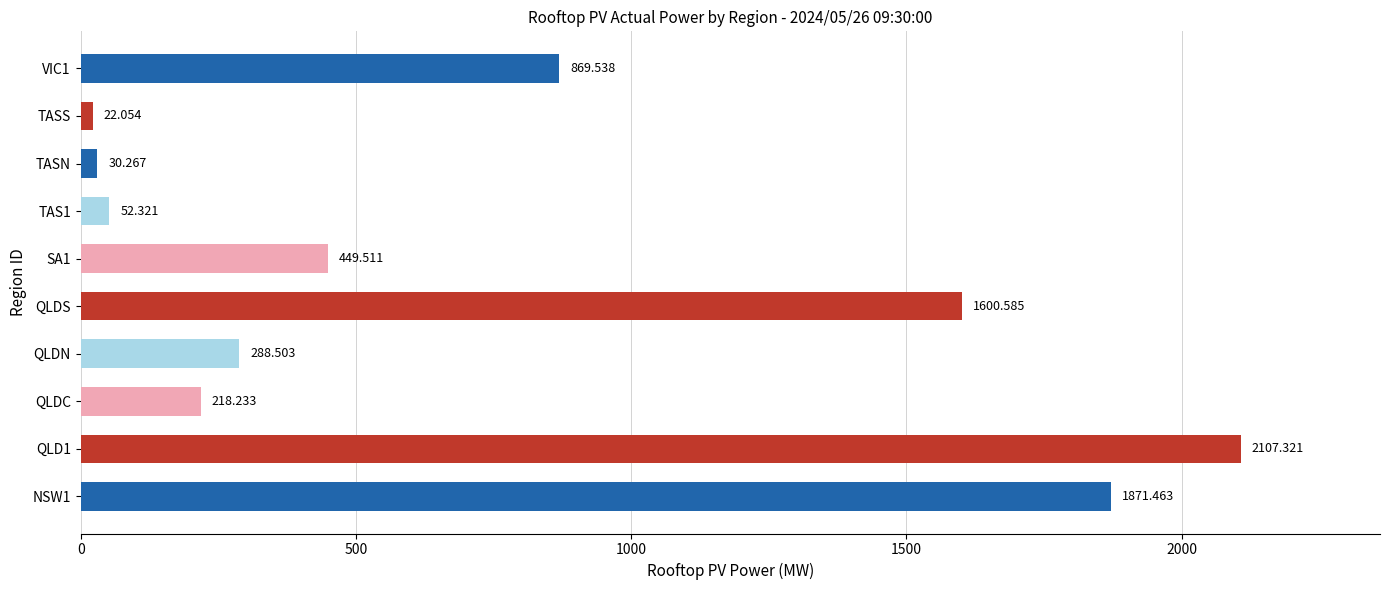

At which category does the chart reach its minimum across all series?

TASS